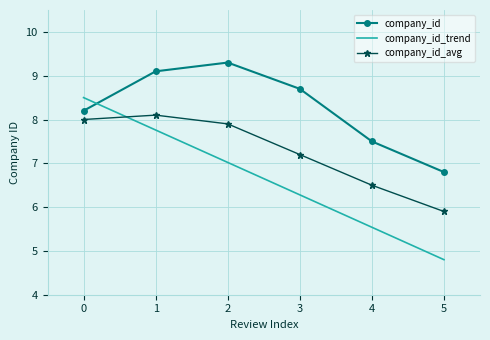

The company_id series shows 8.2 at 0. True or false?

True